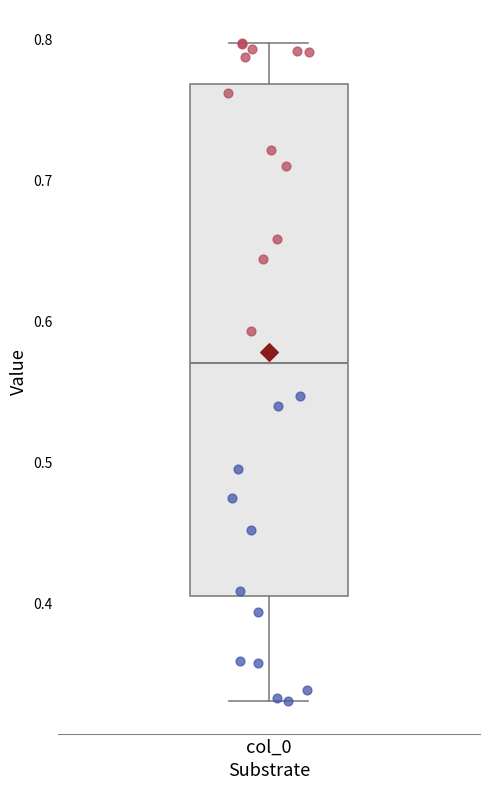

Read this box plot against the y-axis: the position of the median line, the range covered by the box, and the ends of both whiskers. The values are not printed on the chart, so give them approximately, as read against the axis.

median 0.57, box 0.41 to 0.77, whiskers 0.33 to 0.80